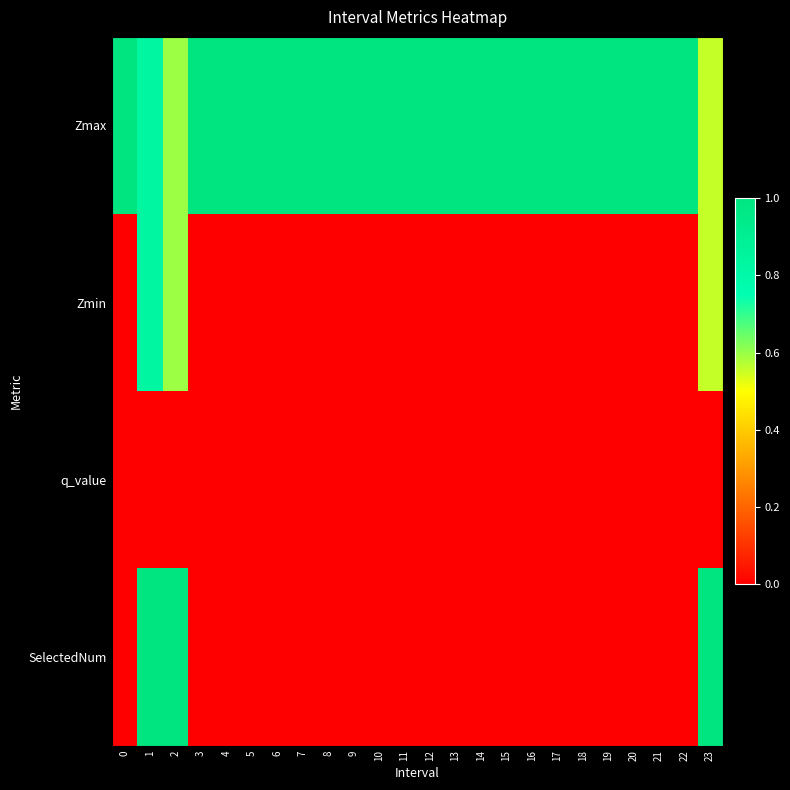

Reading left to right, what are all the values shown in this chart?

Zmax: 0=1.0	1=0.8	2=0.6	3=1.0	4=1.0	5=1.0	6=1.0	7=1.0	8=1.0	9=1.0	10=1.0	11=1.0	12=1.0	13=1.0	14=1.0	15=1.0	16=1.0	17=1.0	18=1.0	19=1.0	20=1.0	21=1.0	22=1.0	23=0.6
Zmin: 0=0.0	1=0.8	2=0.6	3=0.0	4=0.0	5=0.0	6=0.0	7=0.0	8=0.0	9=0.0	10=0.0	11=0.0	12=0.0	13=0.0	14=0.0	15=0.0	16=0.0	17=0.0	18=0.0	19=0.0	20=0.0	21=0.0	22=0.0	23=0.6
q_value: 0=0.0	1=0.0	2=0.0	3=0.0	4=0.0	5=0.0	6=0.0	7=0.0	8=0.0	9=0.0	10=0.0	11=0.0	12=0.0	13=0.0	14=0.0	15=0.0	16=0.0	17=0.0	18=0.0	19=0.0	20=0.0	21=0.0	22=0.0	23=0.0
SelectedNum: 0=0.0	1=1.0	2=1.0	3=0.0	4=0.0	5=0.0	6=0.0	7=0.0	8=0.0	9=0.0	10=0.0	11=0.0	12=0.0	13=0.0	14=0.0	15=0.0	16=0.0	17=0.0	18=0.0	19=0.0	20=0.0	21=0.0	22=0.0	23=1.0